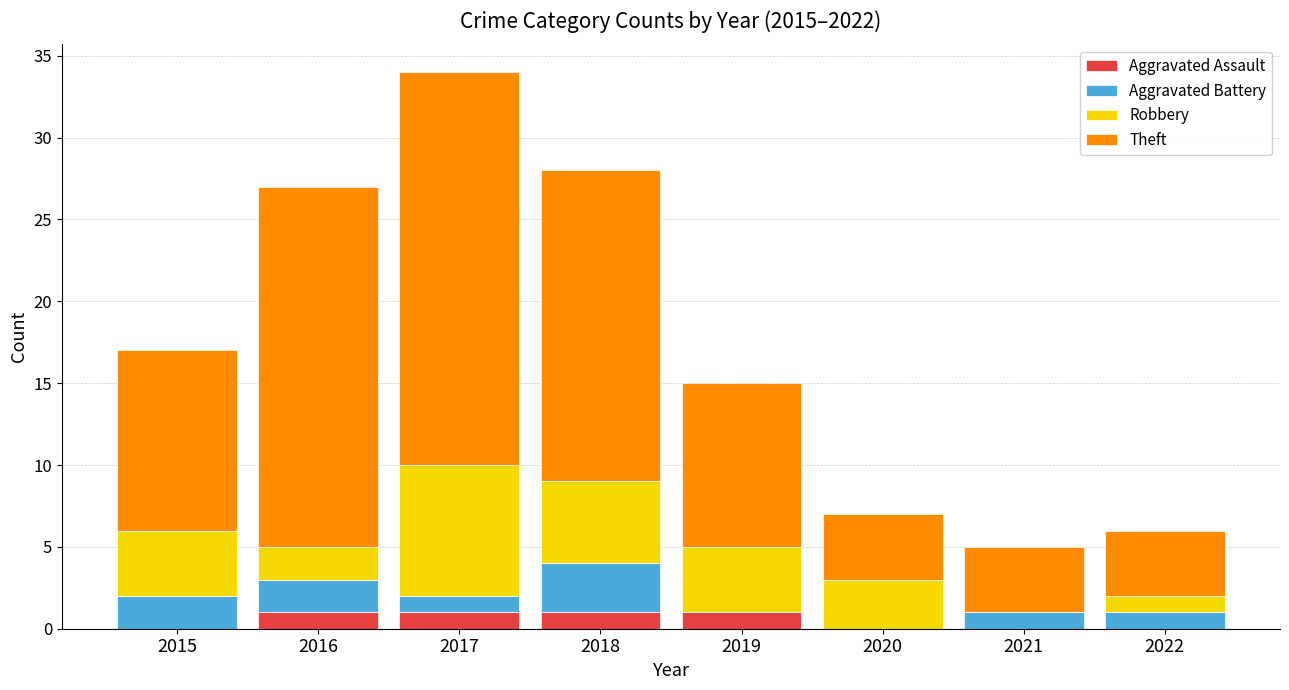

How many distinct data groups are displayed?

4